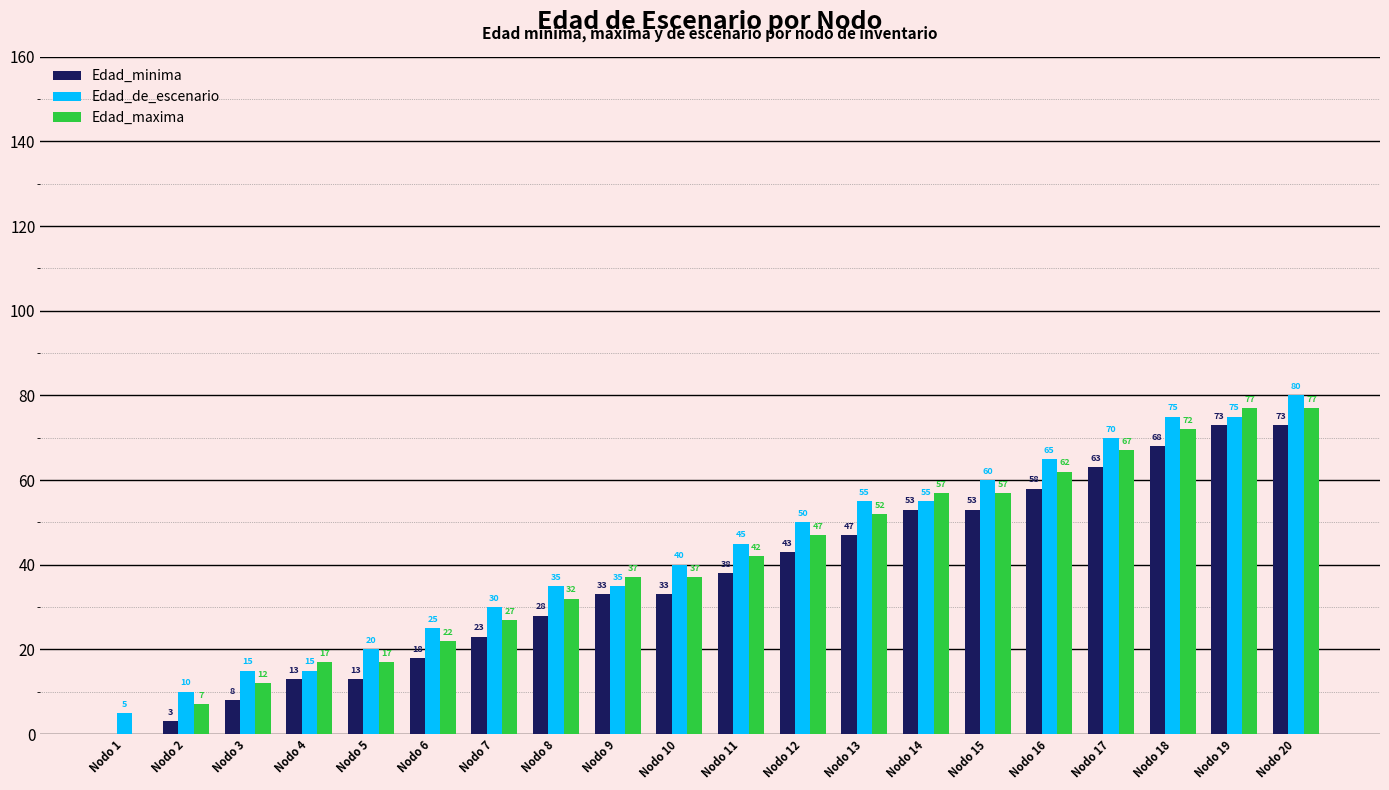

Which label corresponds to the largest value in the chart?

Nodo 20